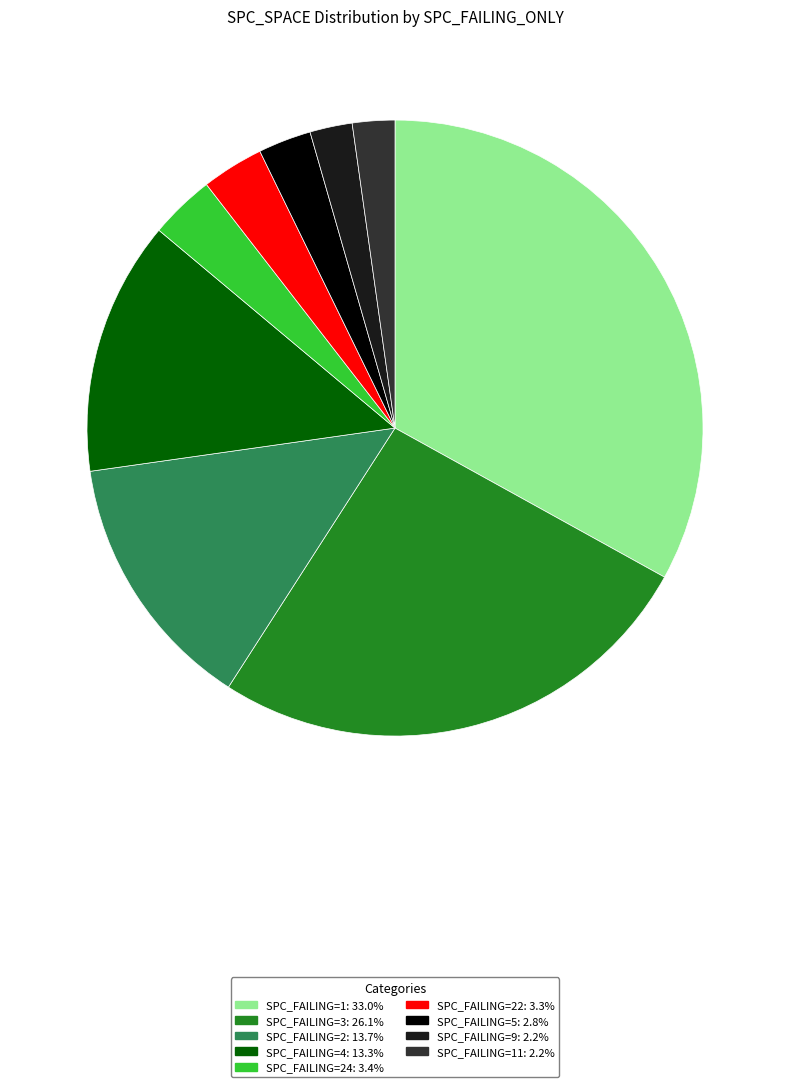

Does any single category account for the majority?

No